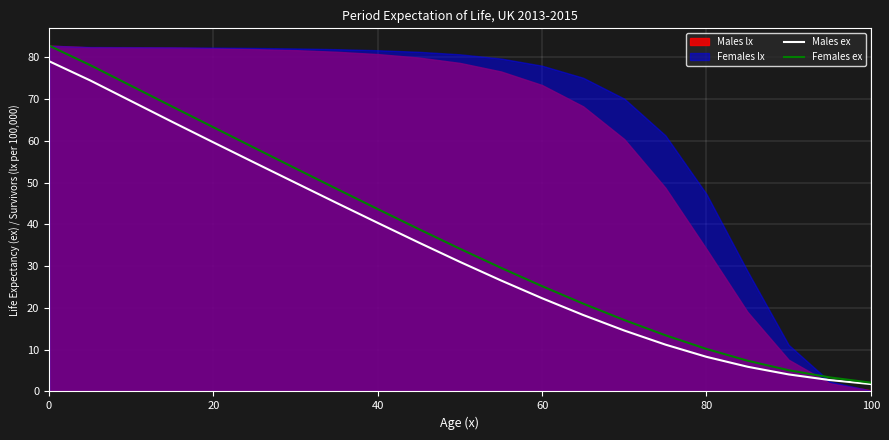

Does the chart display data point markers on the line(s)?

No